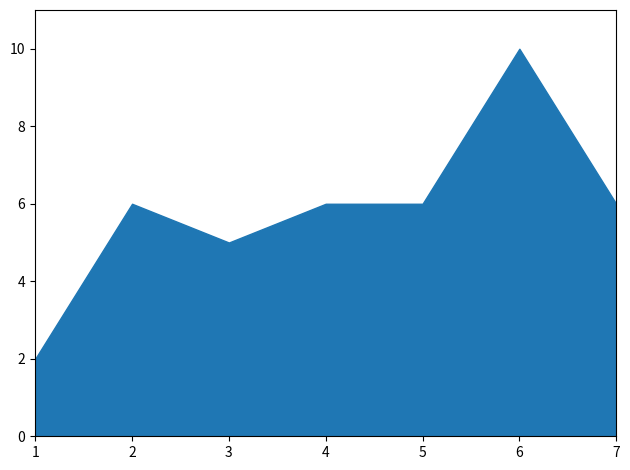

True or false: the data shows 6 at 7.

True